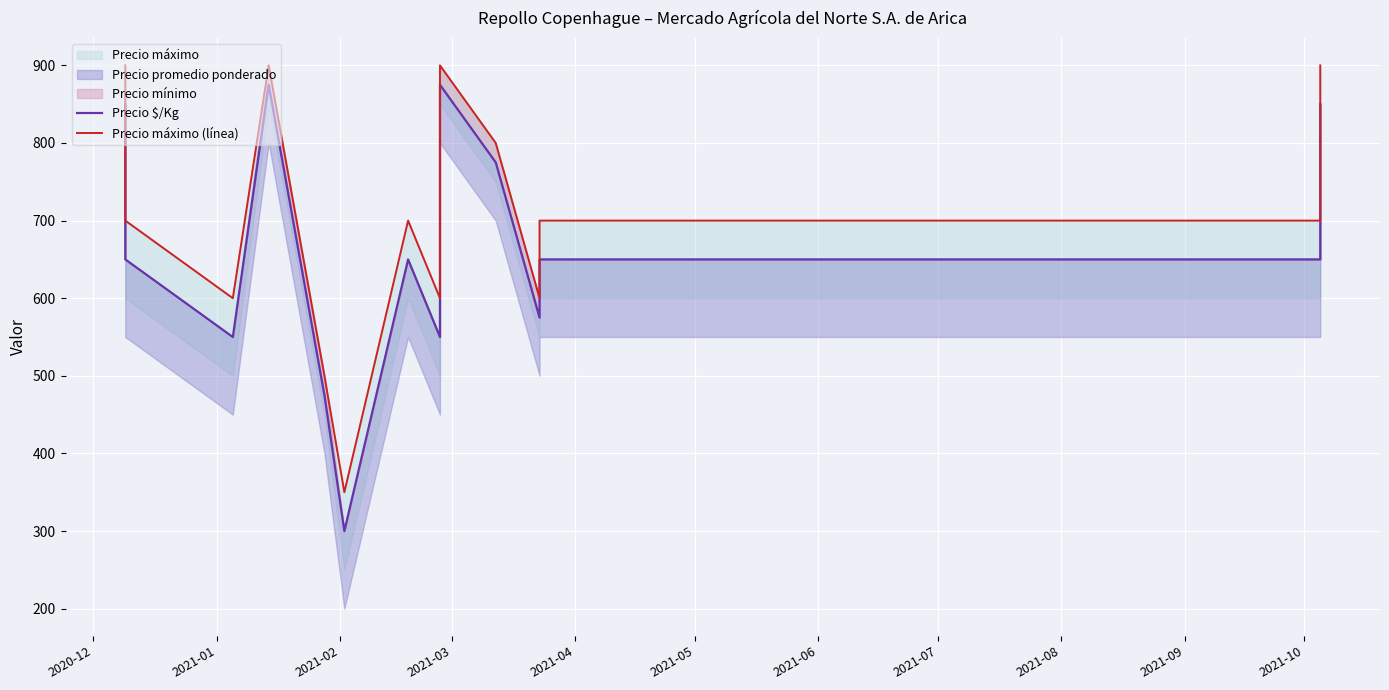

How many interior local peaks does the Precio máximo (línea) series have?

3